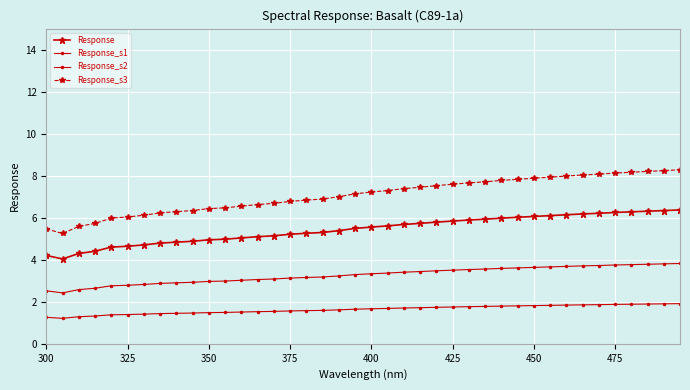

How many lines are shown in the chart?

4